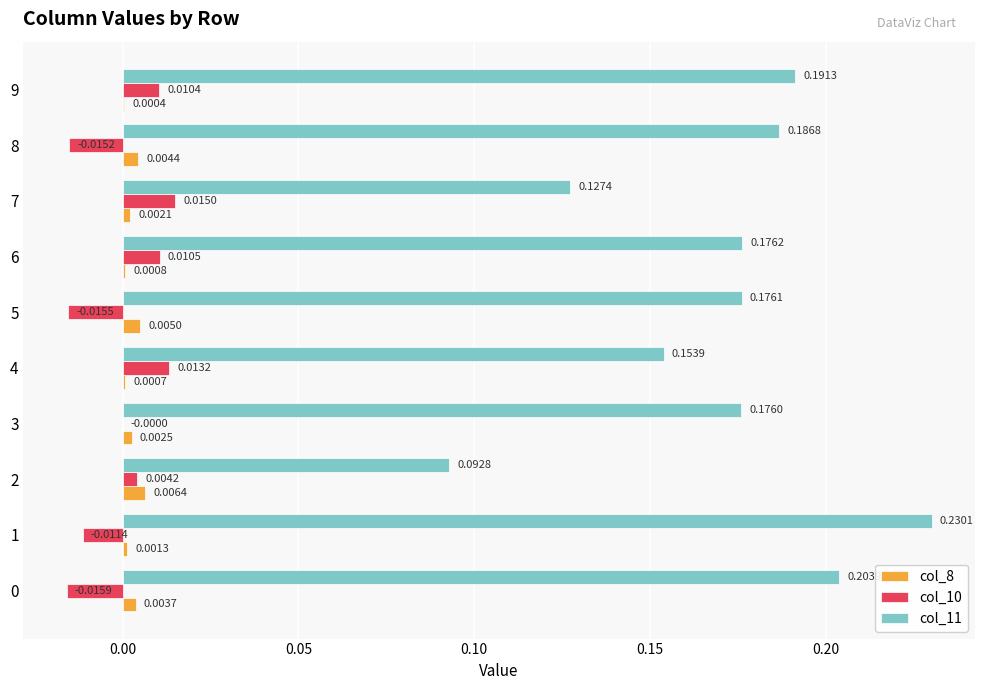

Is the value of col_11 at 9 greater than the value of col_8 at 0?

Yes